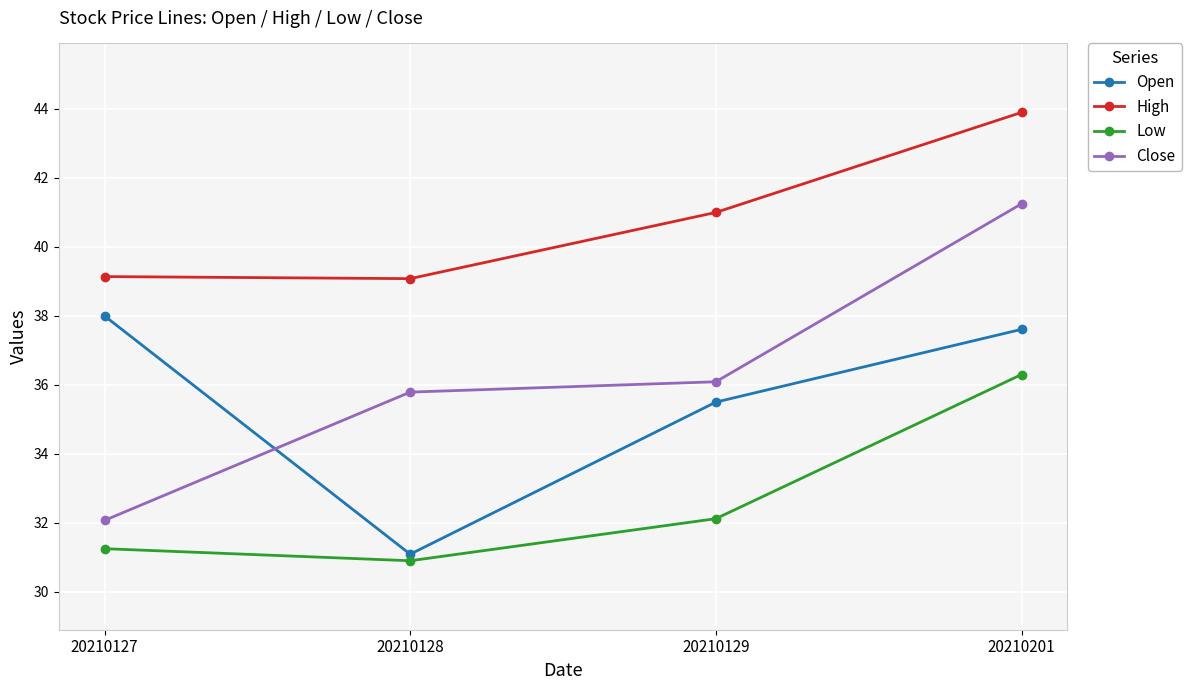

Rank the series by their maximum value, from highest to lowest.

High, Close, Open, Low